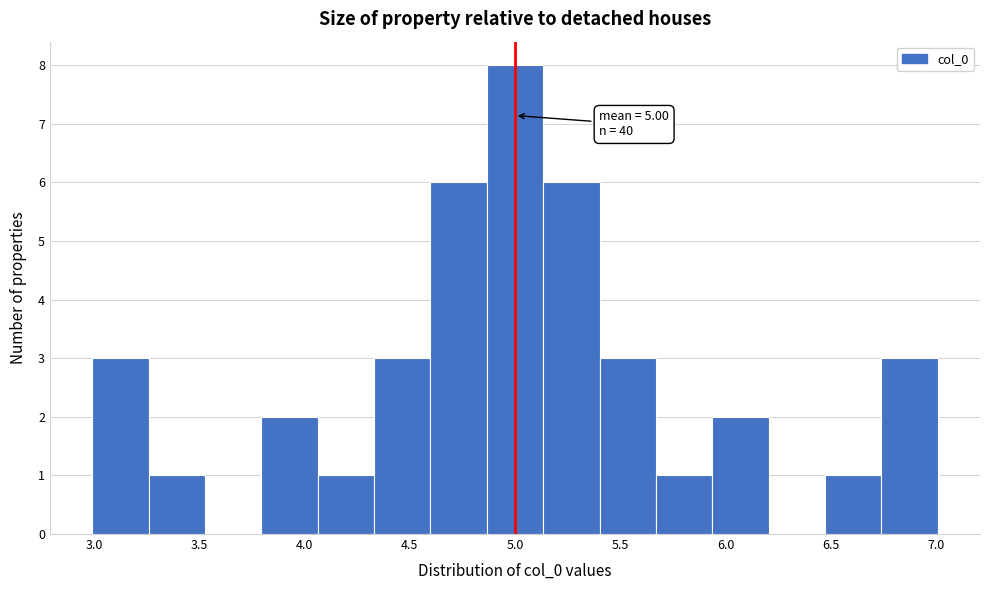

Over which range of the x-axis is the bar tallest?

4.85 to 5.15